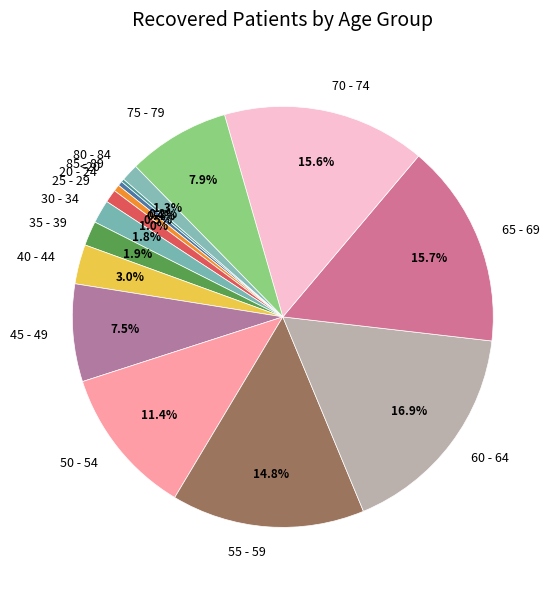

What is the largest slice in the pie chart?

60 - 64